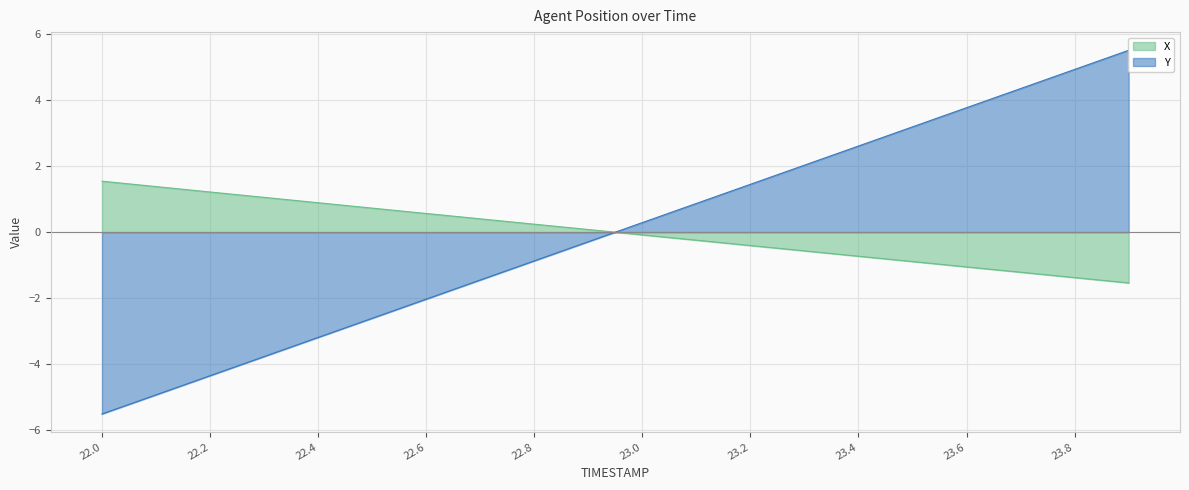

The value of X at 23.2 is -0.4. True or false?

True